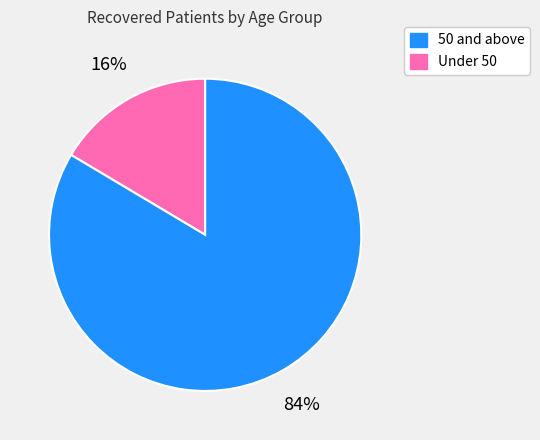

To the nearest percent, what is the average slice percentage?

50%